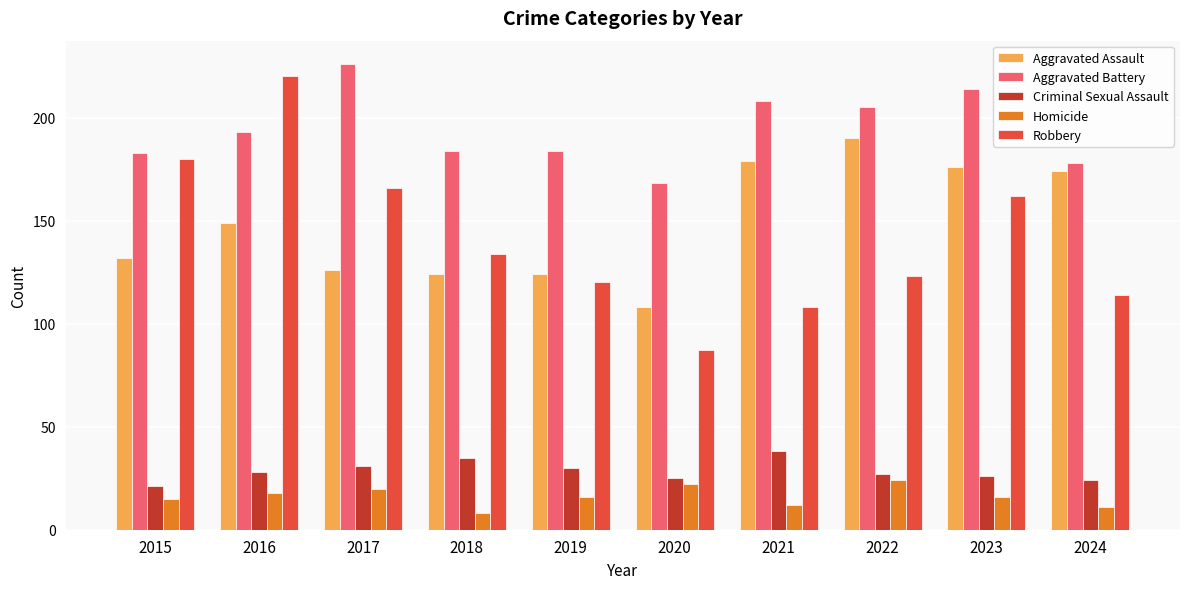

Read the Homicide value at 2018, to the nearest 5.

10